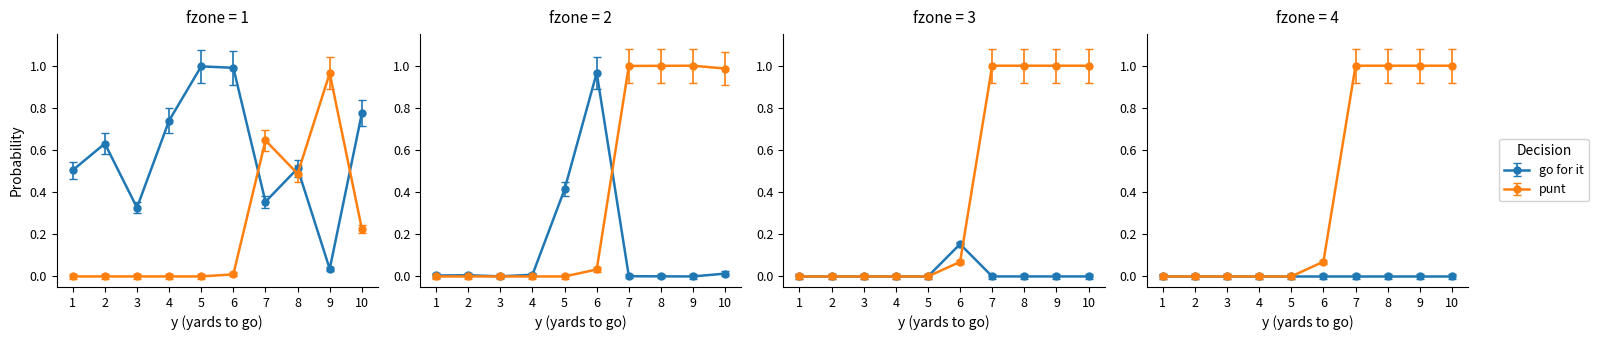

The punt series shows 0.0 at 6. True or false?

False